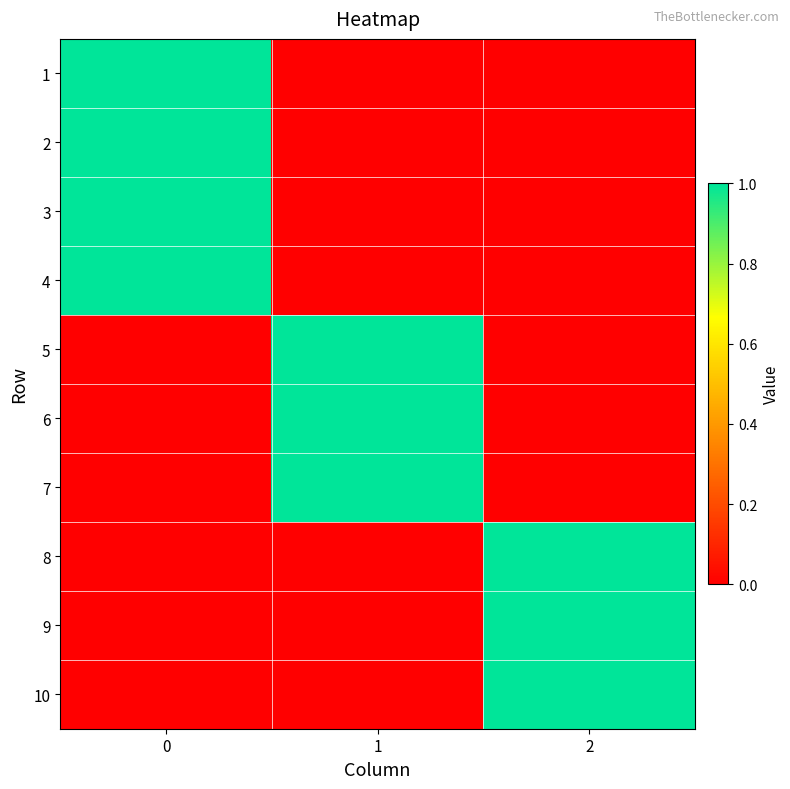

Reading left to right, transcribe all the data shown in this chart.

1: 0=1	1=0	2=0
2: 0=1	1=0	2=0
3: 0=1	1=0	2=0
4: 0=1	1=0	2=0
5: 0=0	1=1	2=0
6: 0=0	1=1	2=0
7: 0=0	1=1	2=0
8: 0=0	1=0	2=1
9: 0=0	1=0	2=1
10: 0=0	1=0	2=1